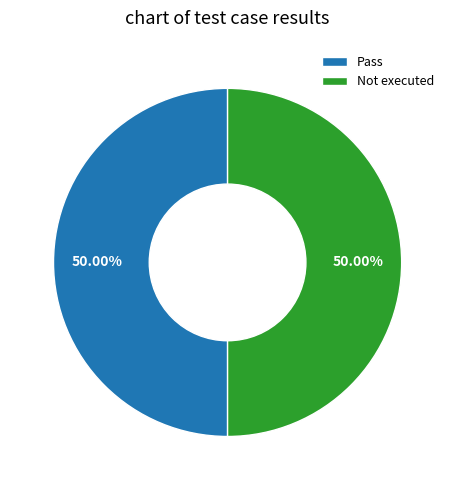

To the nearest percent, what portion does Pass represent?

50%